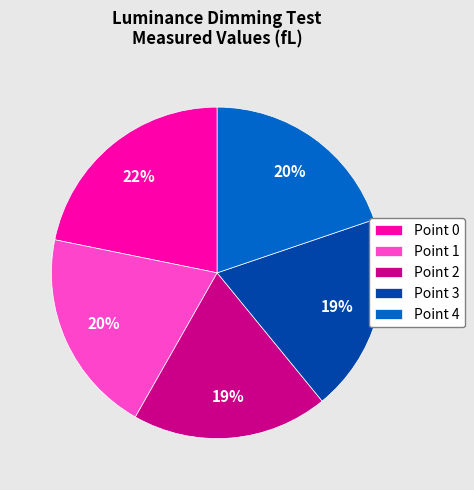

Do Point 1 and Point 2 together represent more than half of the pie?

No